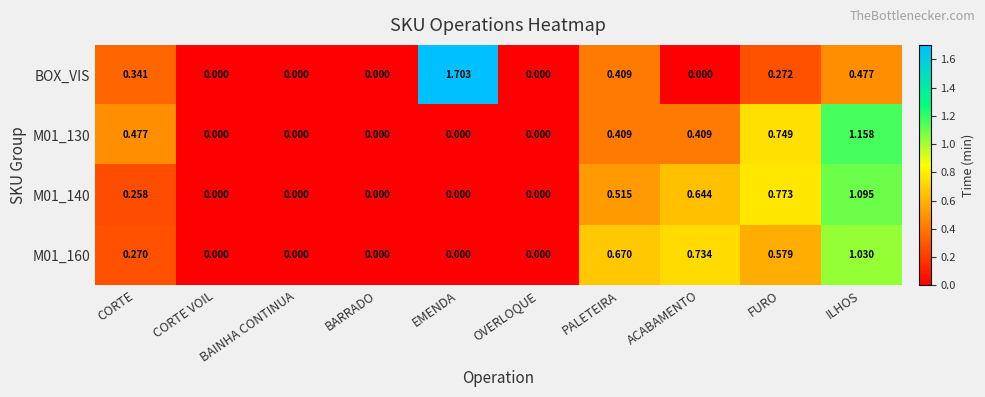

At how many categories does at least one series exceed 1?

2